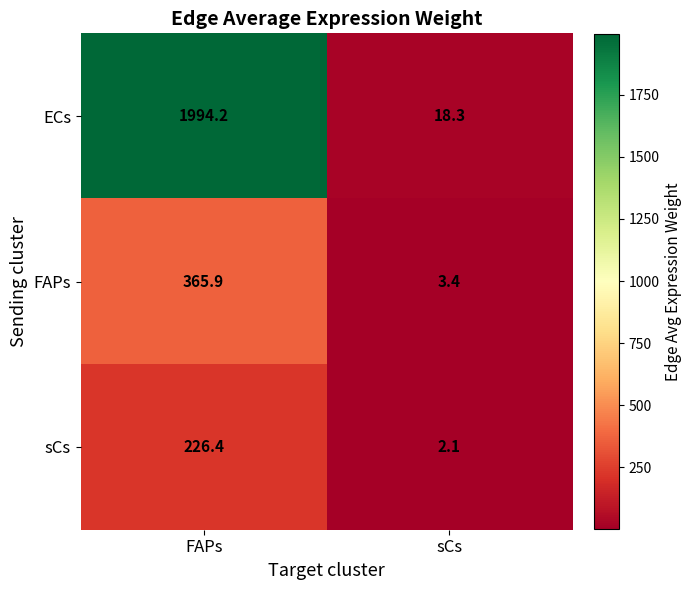

At which category is the sum across all series the highest?

FAPs